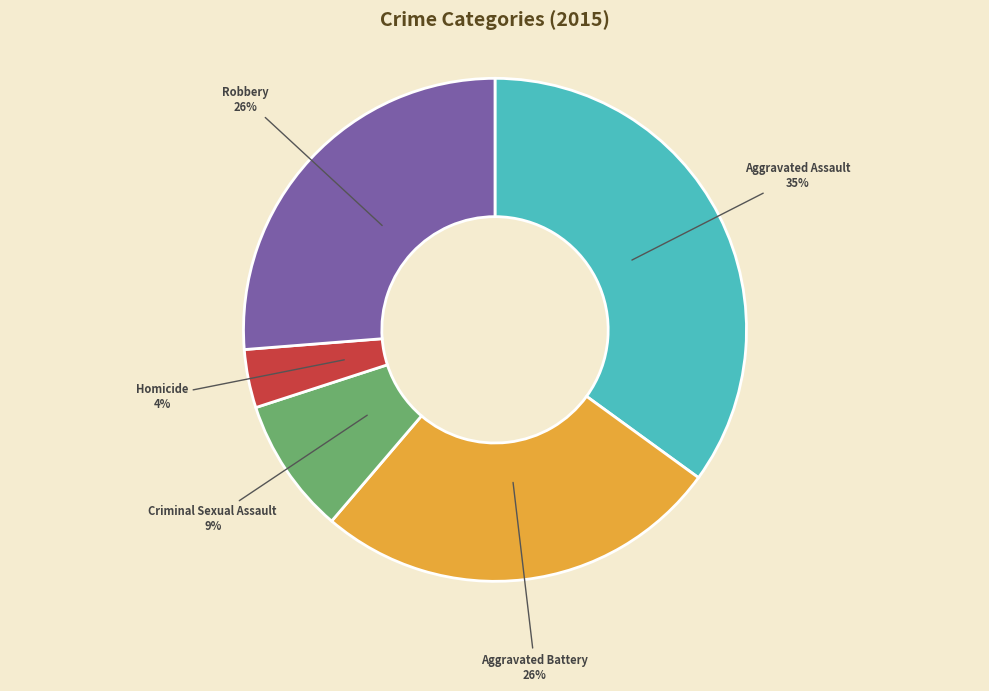

Does any single category account for the majority?

No